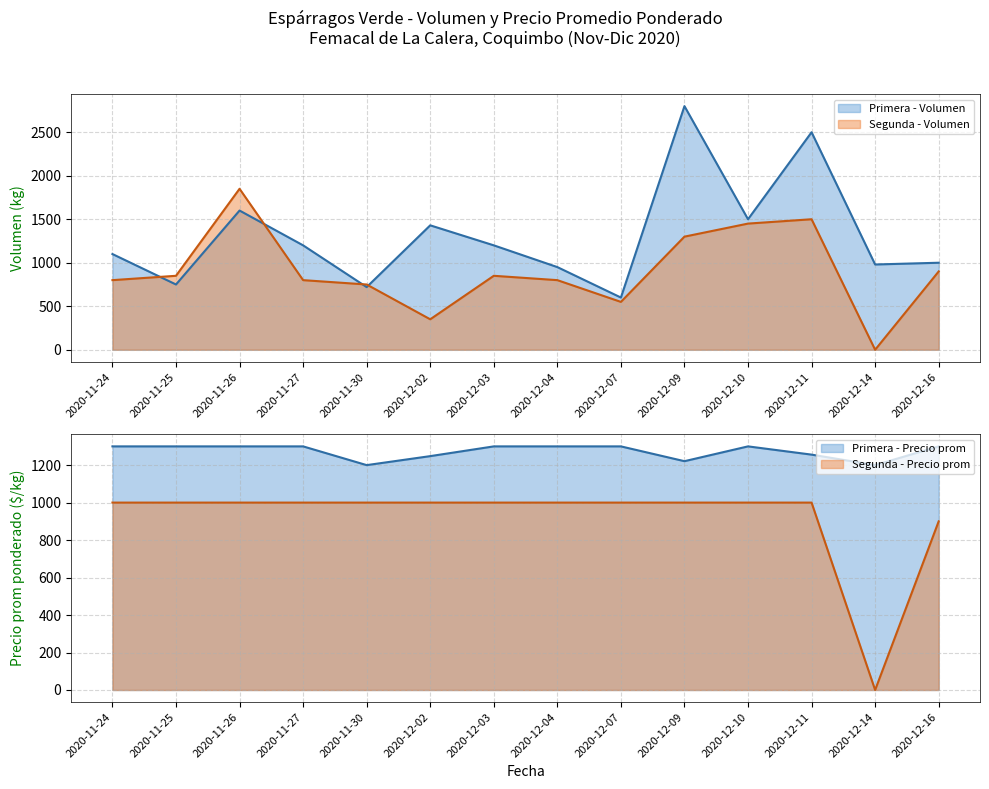

What is the sum of the Segunda - Volumen values at 2020-12-16 and 2020-11-24?

1700